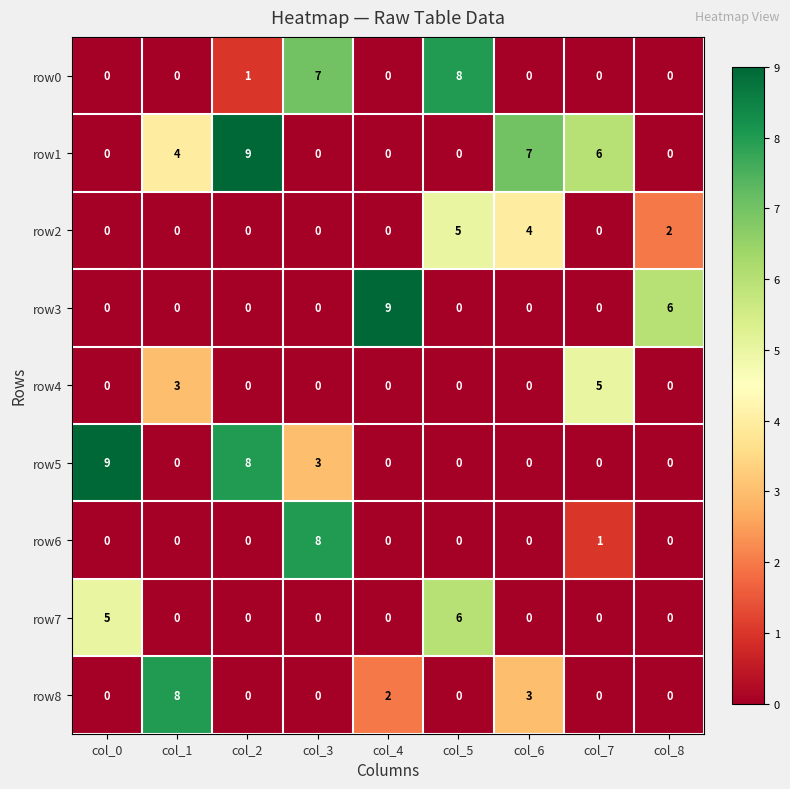

Which series has the largest total across all categories?

row1